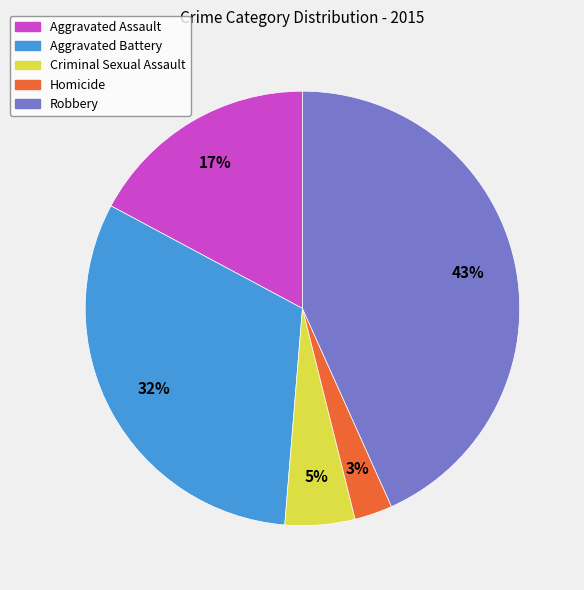

Is there a majority slice in this chart?

No